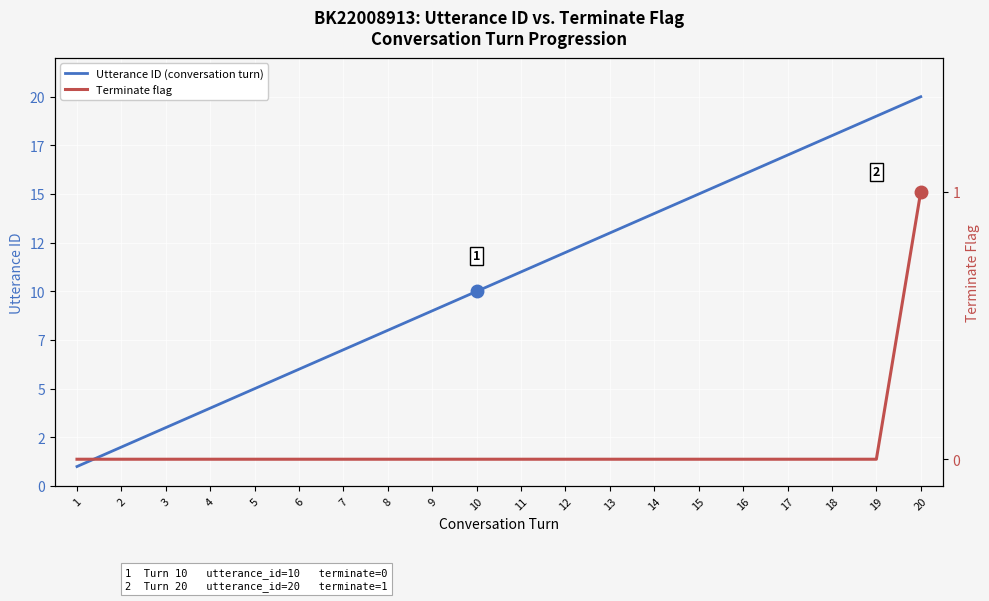

What is the maximum value shown in the chart?

20